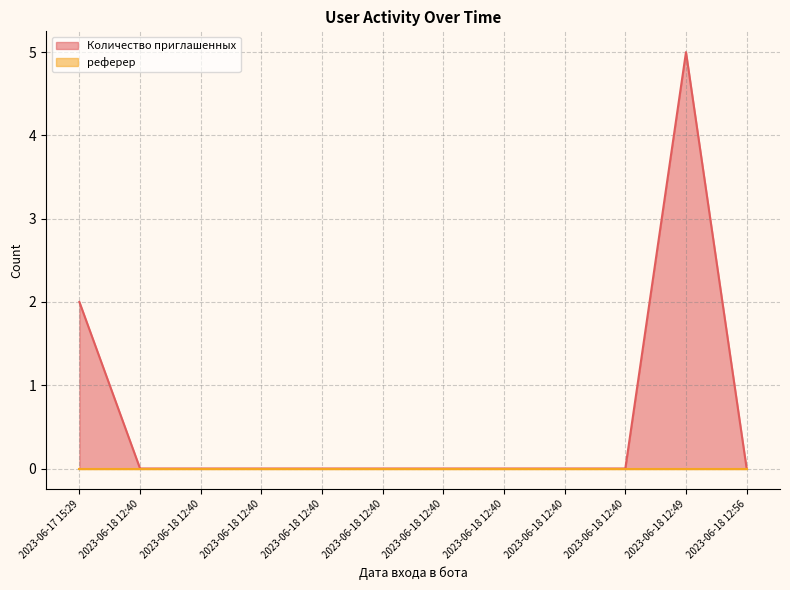

True or false: the data shows 0 at 2023-06-18 12:40.

True